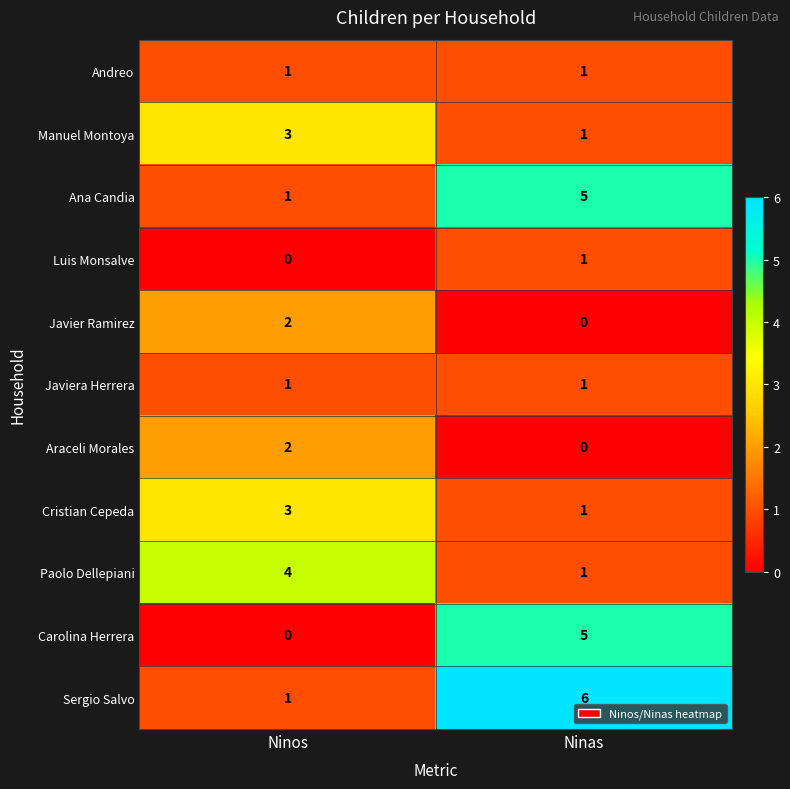

What is the total value across all series at Ninos?

18